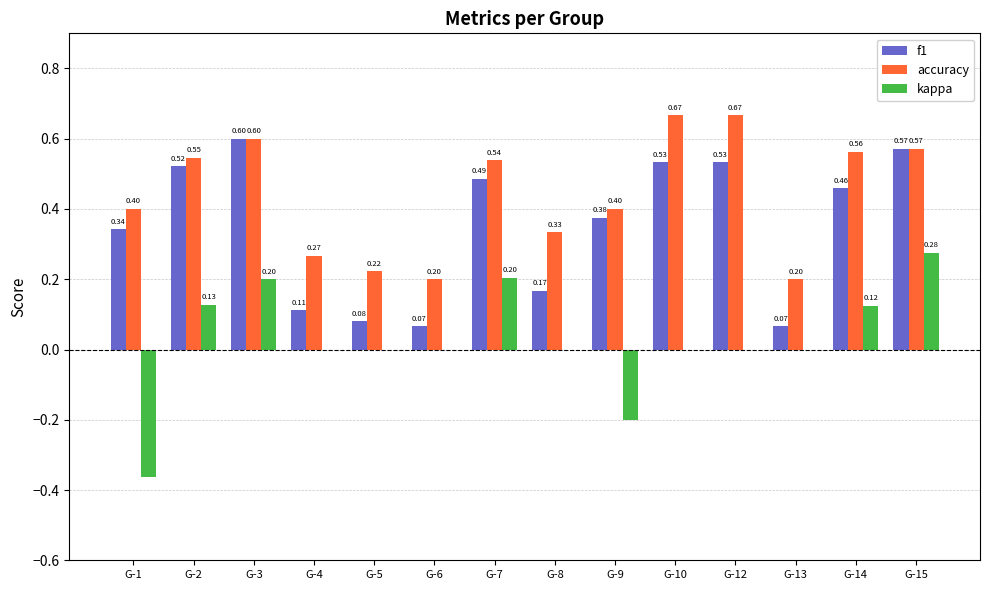

At which category is the sum across all series the highest?

G-15